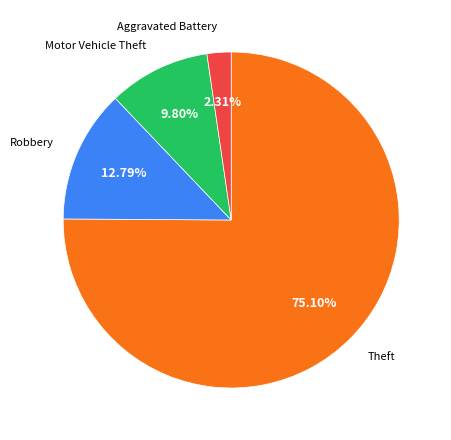

Which slice is the largest?

Theft